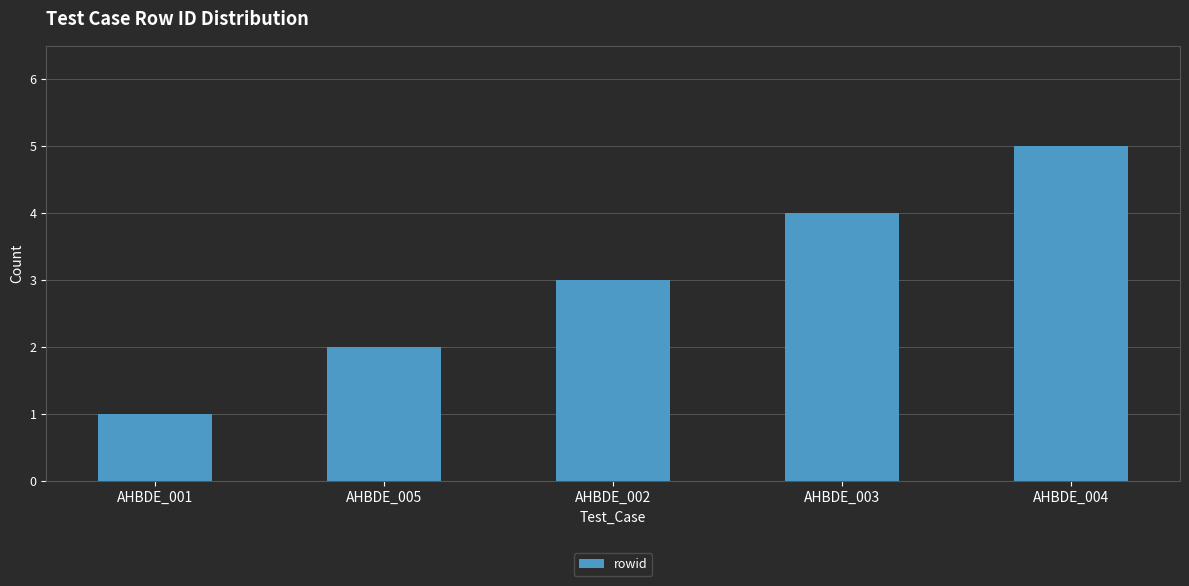

Rank the categories by value from lowest to highest.

AHBDE_001, AHBDE_005, AHBDE_002, AHBDE_003, AHBDE_004